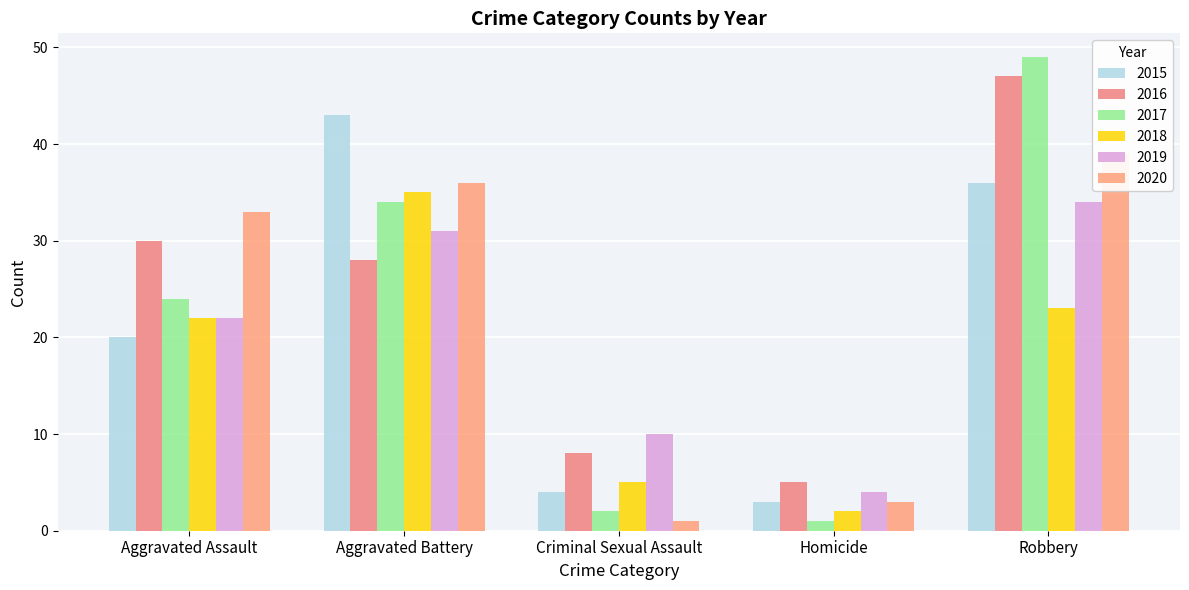

Which label corresponds to the largest value in the chart?

Robbery